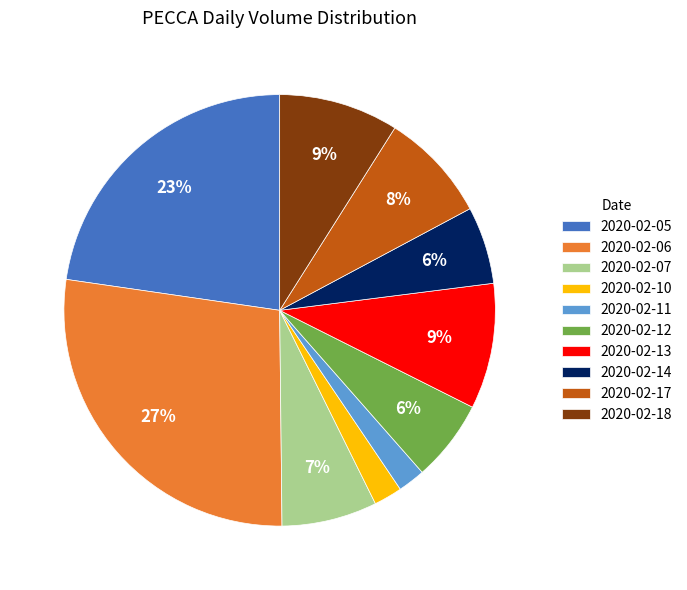

Is it true that 2020-02-18 is 9% of the pie?

True